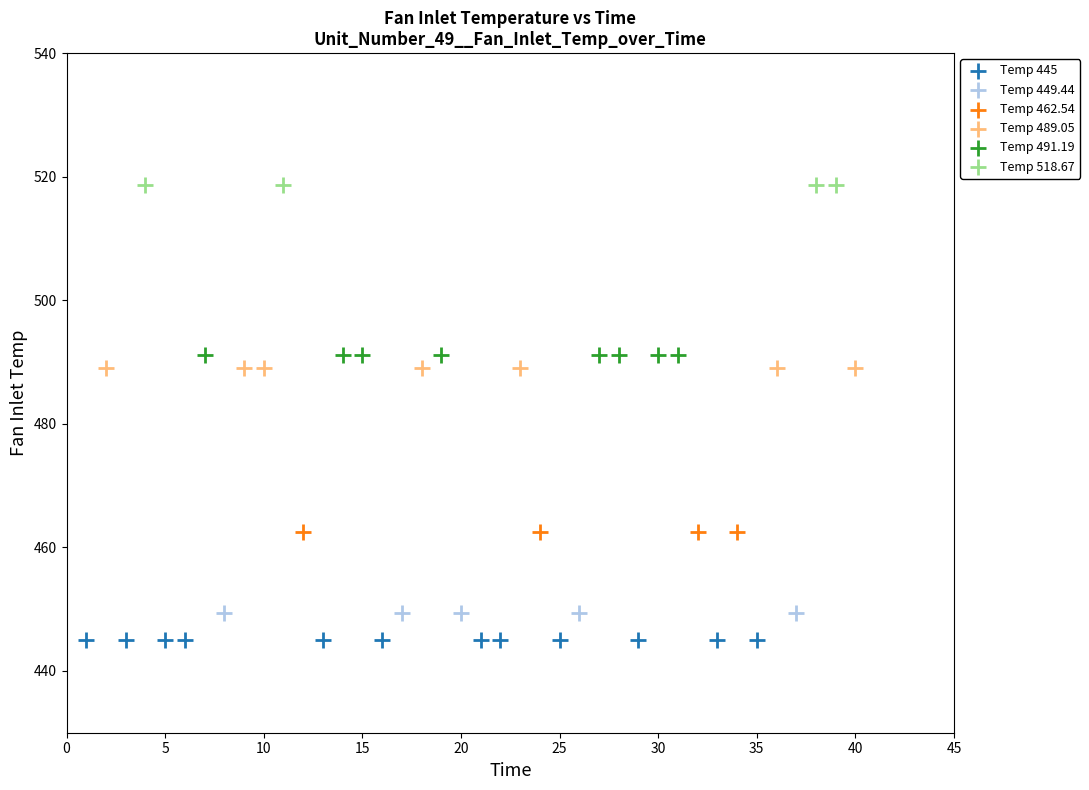

Which series reaches the minimum Y coordinate?

Temp 445